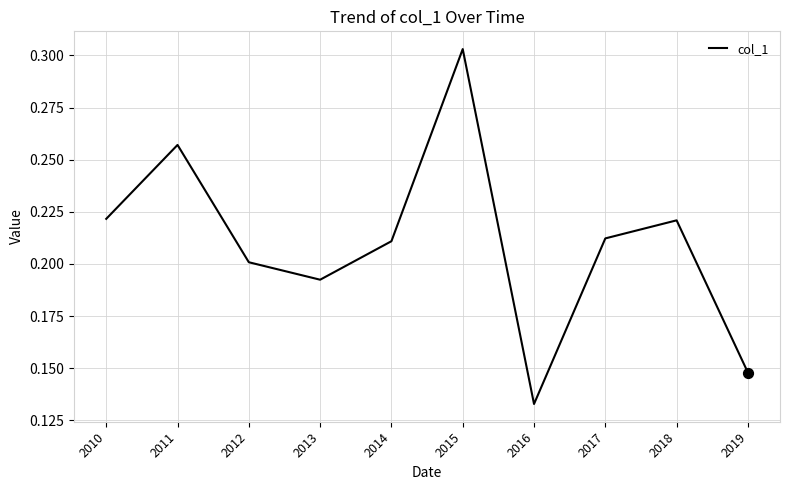

Between 2016 and 2014, which is larger?

2014